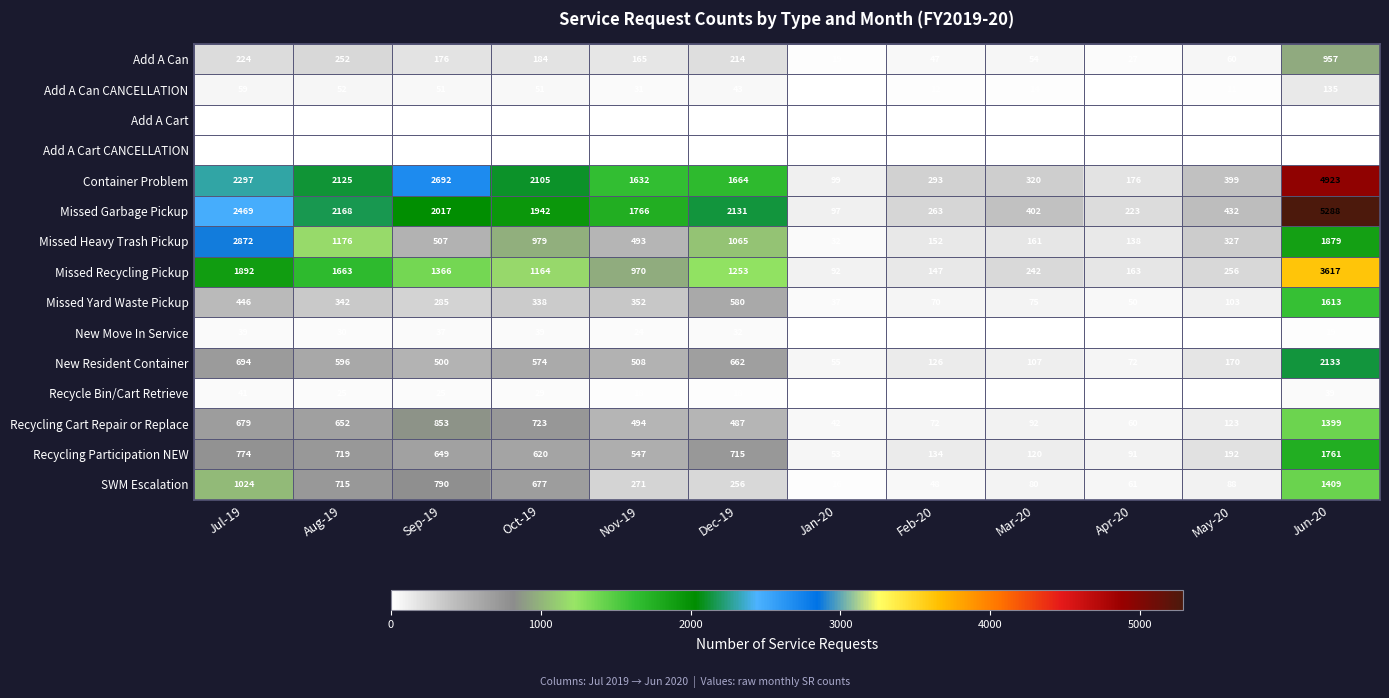

The Container Problem series shows 293 at Feb-20. True or false?

True